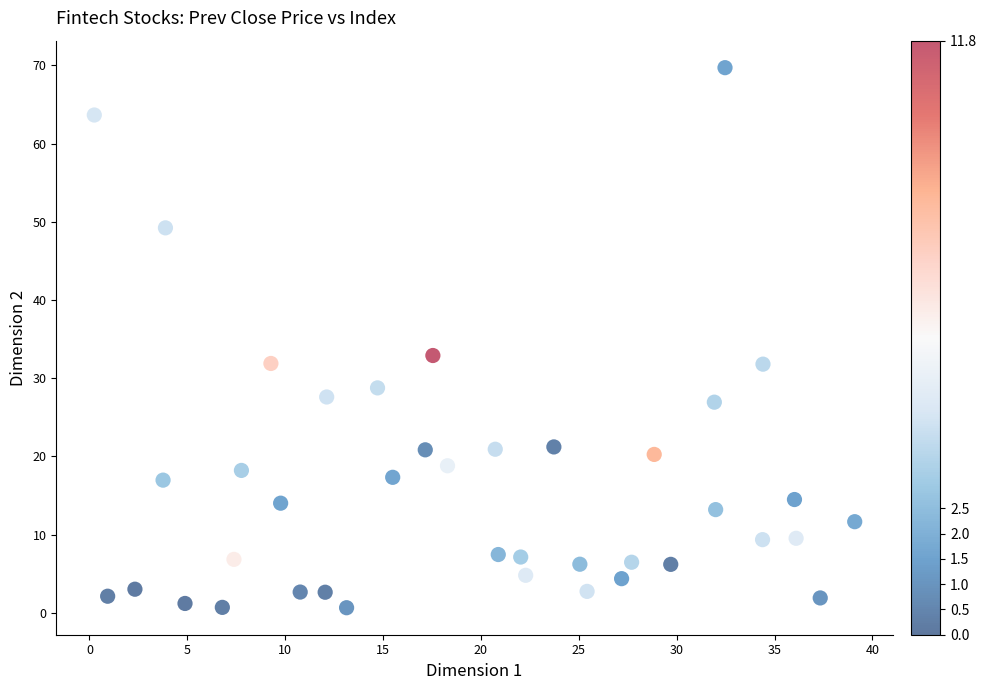

What is the range of X values (max minus min)?

38.9